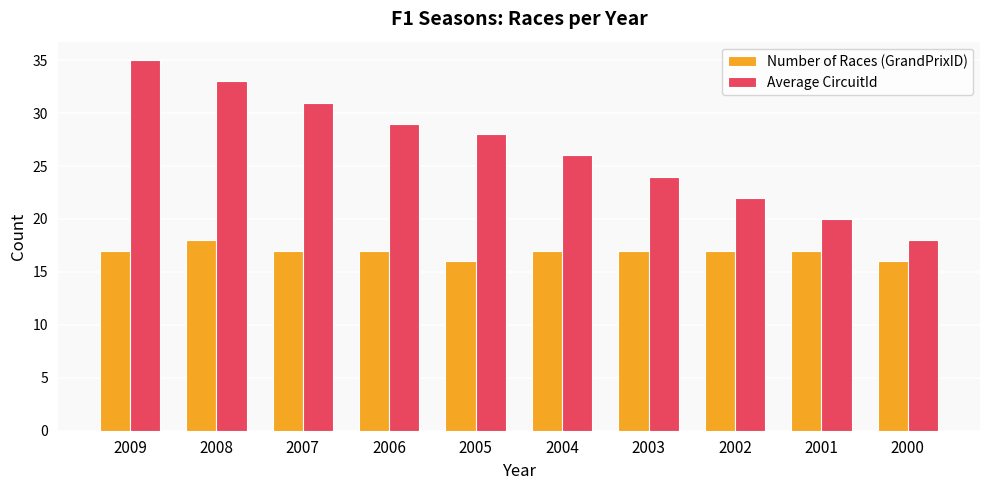

How many groups of bars are there?

10